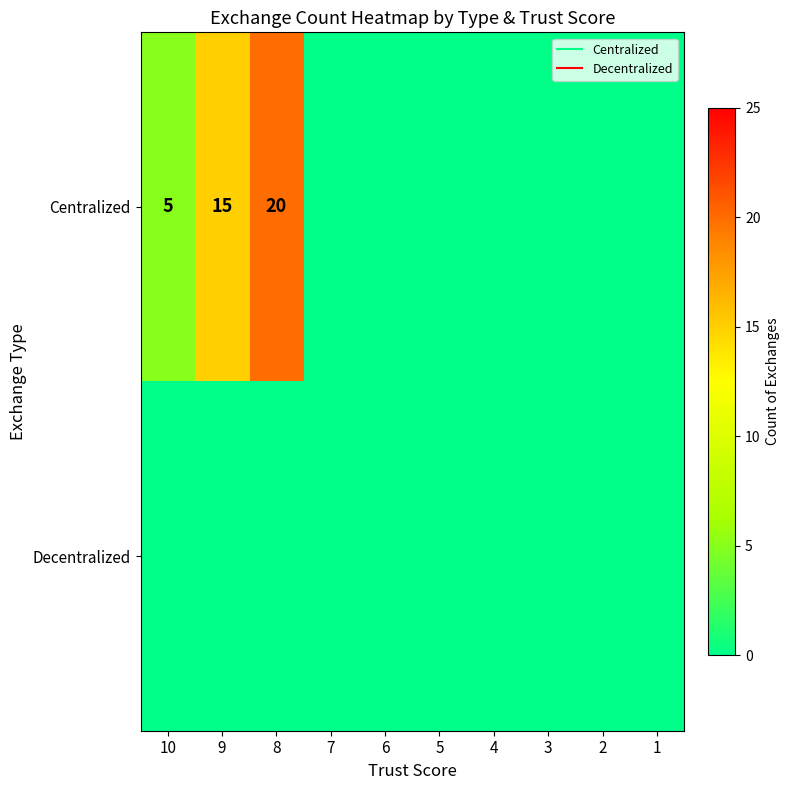

At 3, list the series in order from largest to smallest.

Centralized, Decentralized